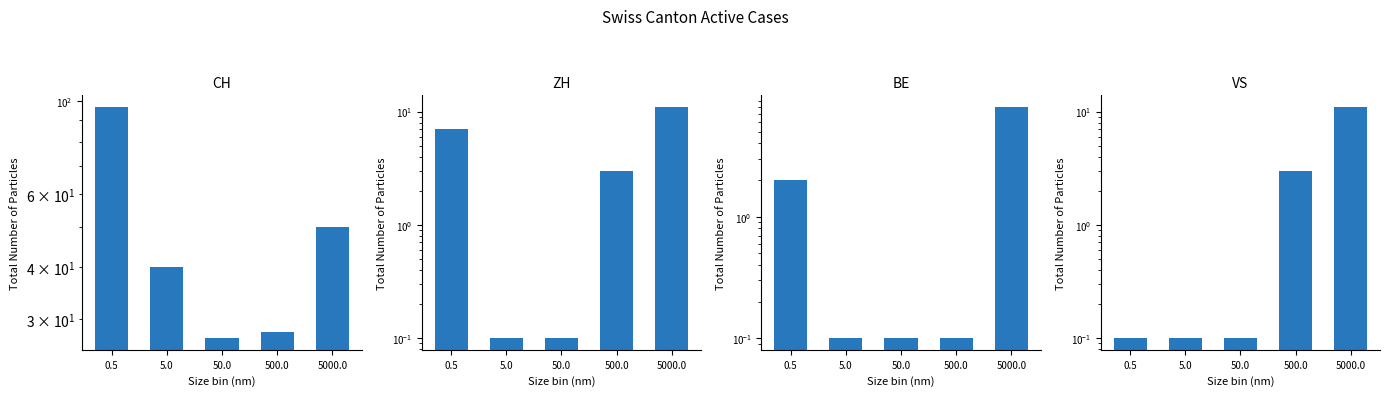

Reading right to left, list all the values displayed in this chart.

CH: 50.0	28.0	27.0	40.0	97.0
ZH: 11.0	3.0	0.1	0.1	7.0
BE: 8.0	0.1	0.1	0.1	2.0
VS: 11.0	3.0	0.1	0.1	0.1